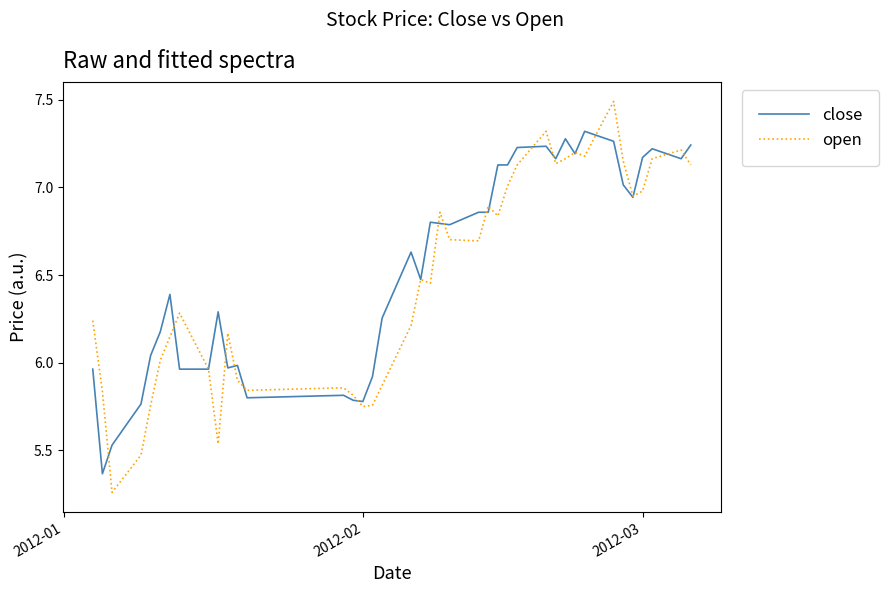

Which series has the largest range (max minus min)?

open